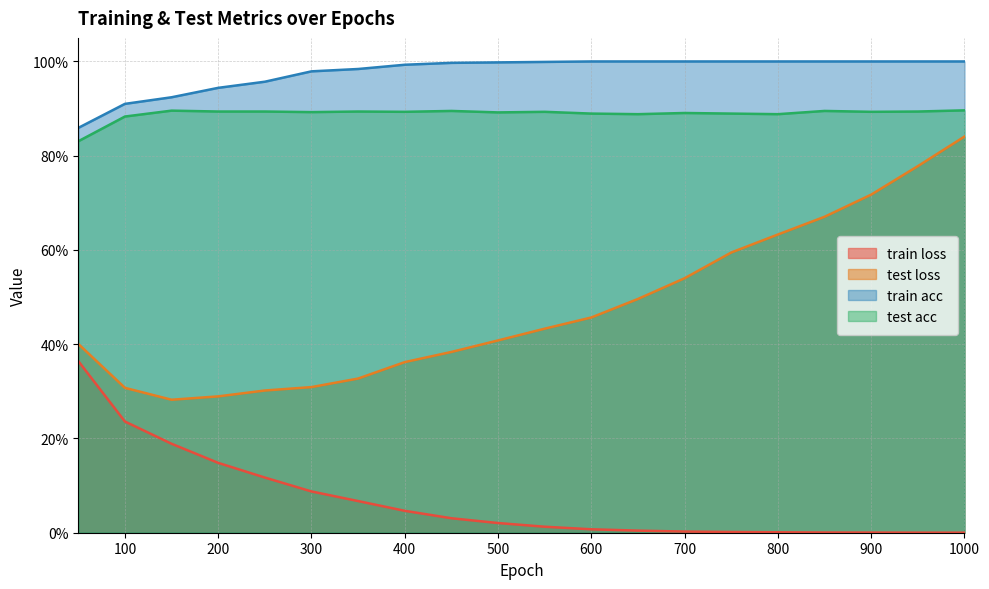

What is the average value of the test loss series?

0.5